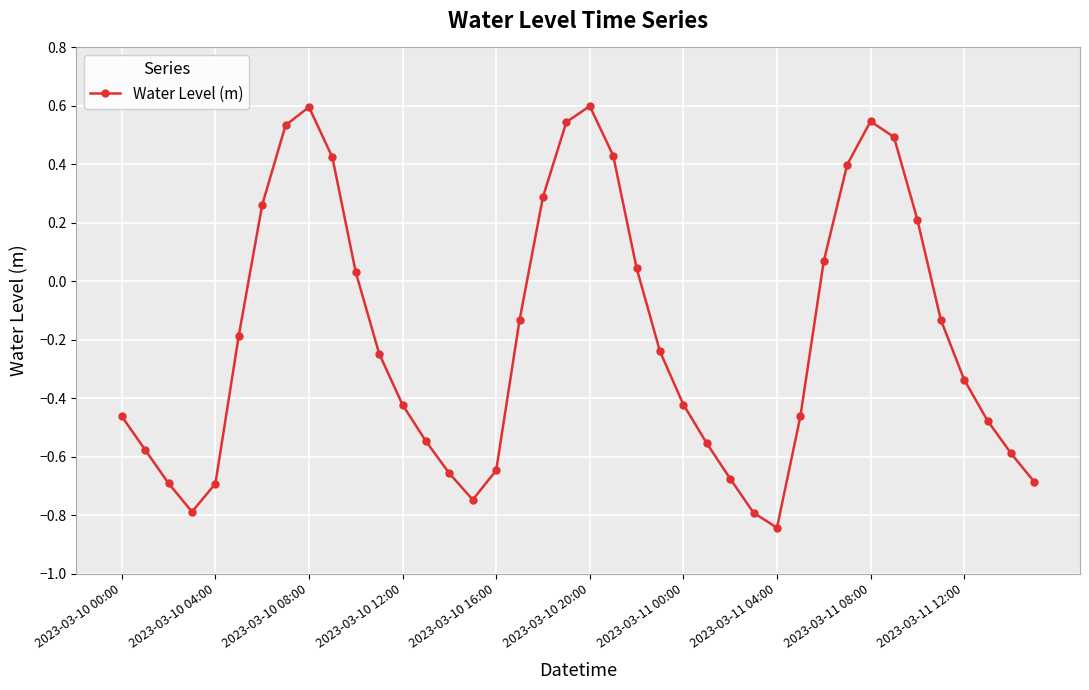

What is the difference between the maximum and minimum values?

1.4